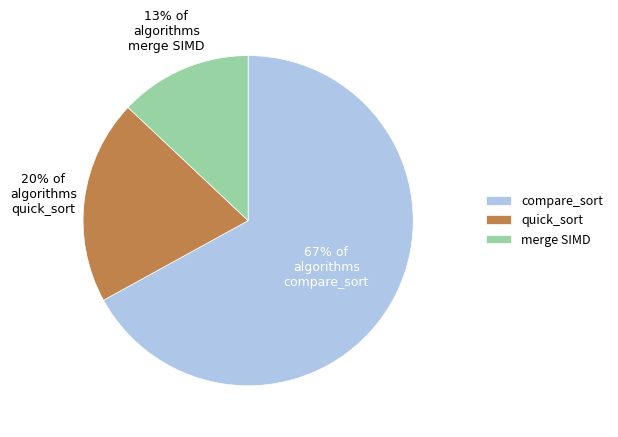

Does compare_sort account for over 50% of the chart?

Yes